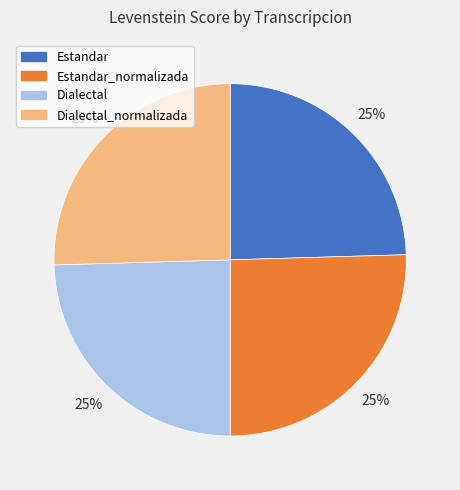

To the nearest percent, what is the average slice percentage?

25%